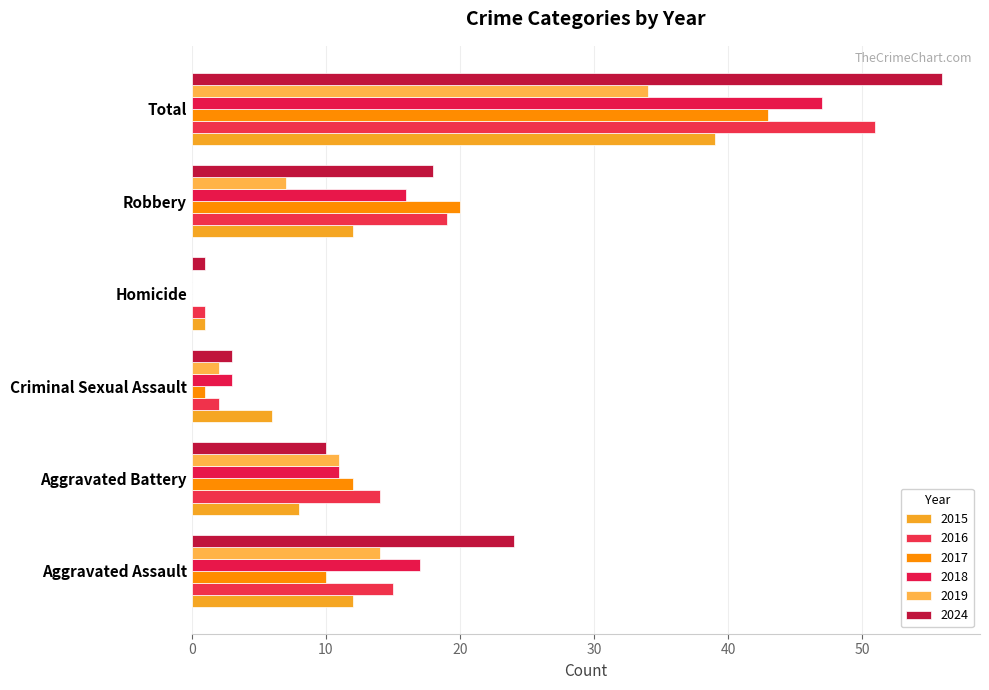

How many categories are shown in the chart?

6